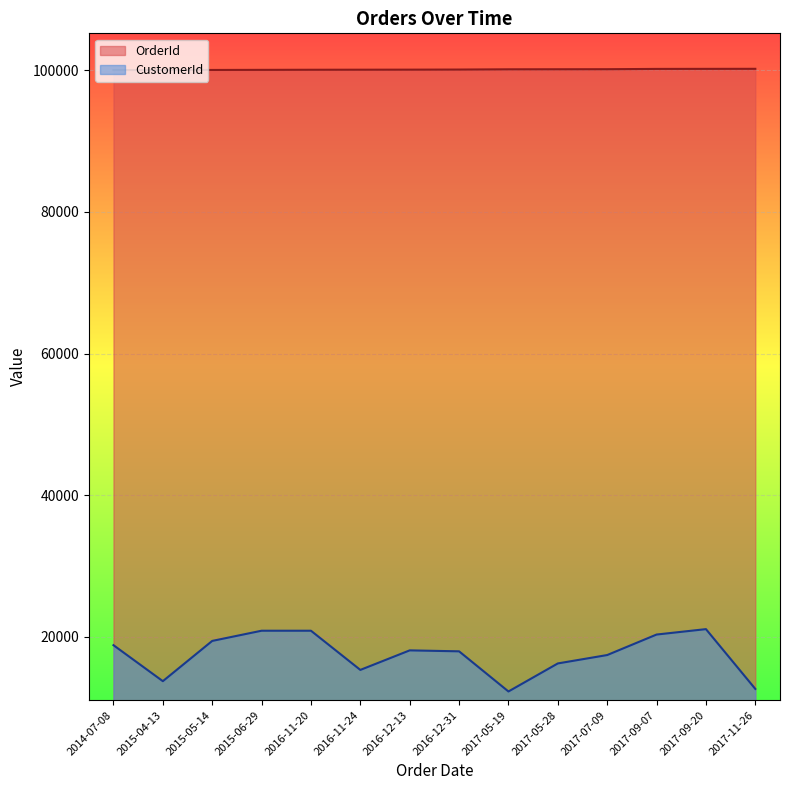

Rank the series by their average value, from lowest to highest.

CustomerId, OrderId